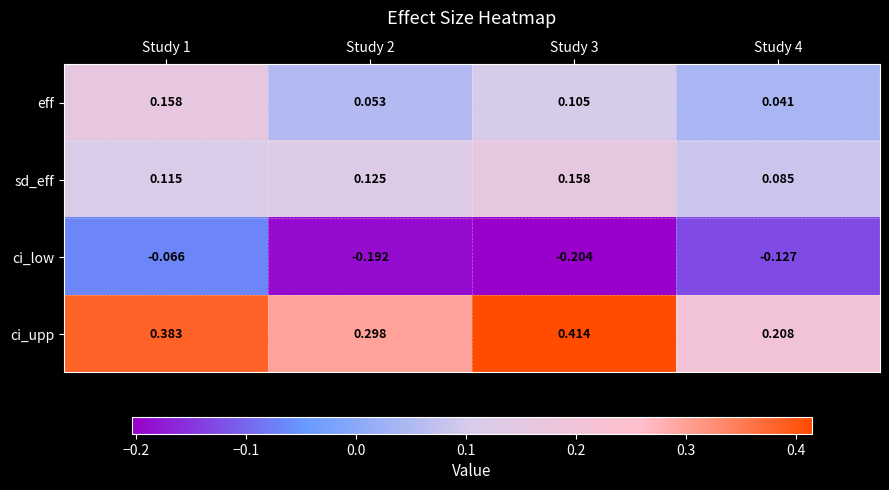

Which series has the widest spread of values?

ci_upp